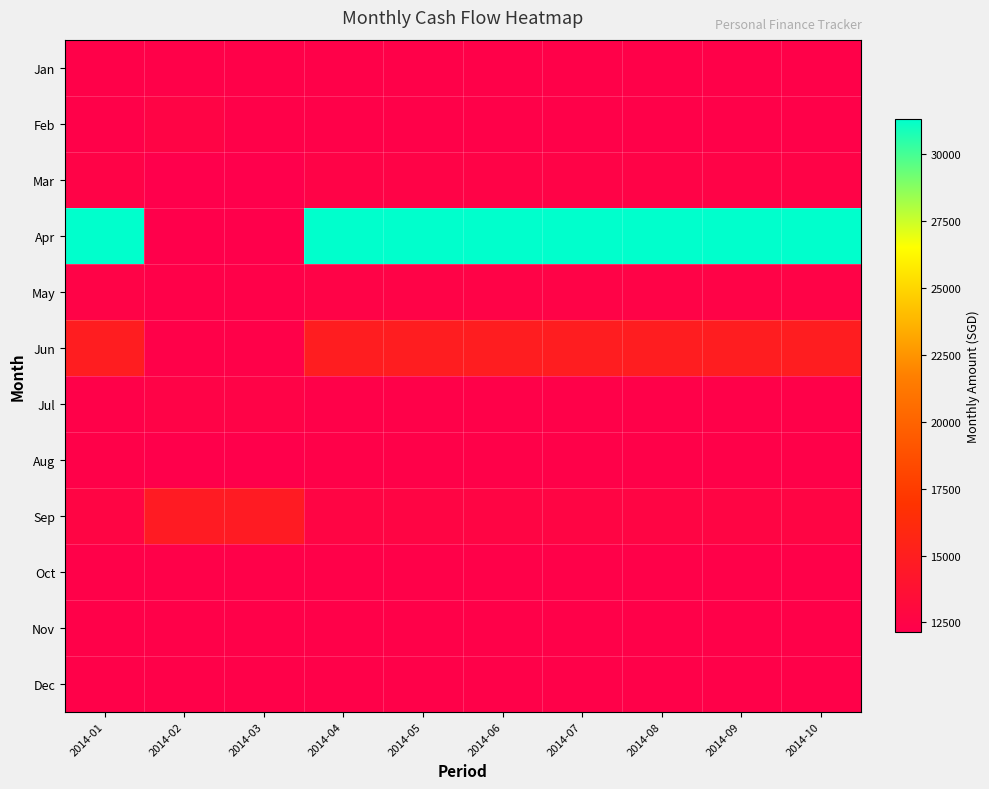

What is the maximum value shown in the chart?

31314.4